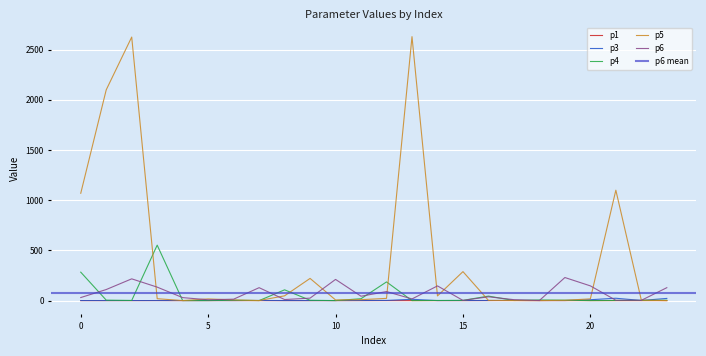

What is the value of the p6 point at the 5th from the left?

29.8